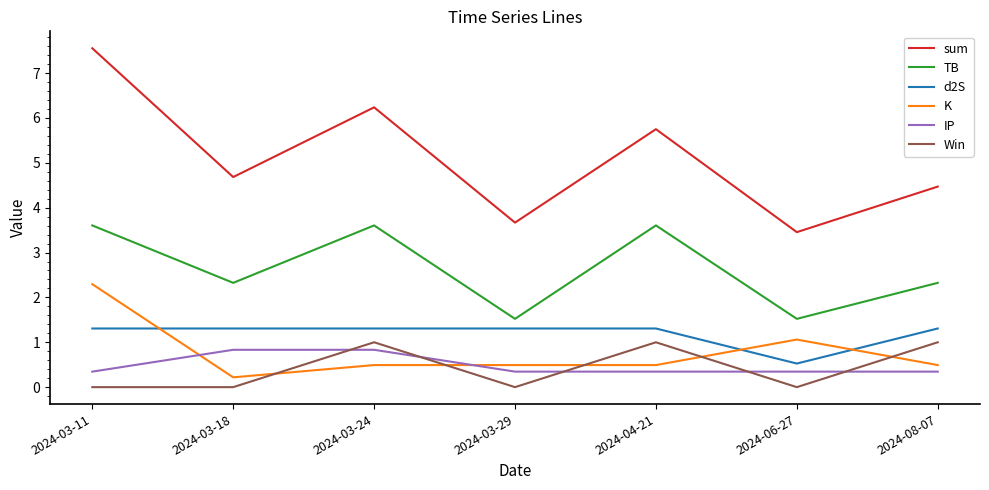

Reading right to left, what are all the values shown in this chart?

sum: 4.5	3.5	5.7	3.7	6.2	4.7	7.6
TB: 2.3	1.5	3.6	1.5	3.6	2.3	3.6
d2S: 1.3	0.5	1.3	1.3	1.3	1.3	1.3
K: 0.5	1.1	0.5	0.5	0.5	0.2	2.3
IP: 0.3	0.3	0.3	0.3	0.8	0.8	0.3
Win: 1.0	0.0	1.0	0.0	1.0	0.0	0.0